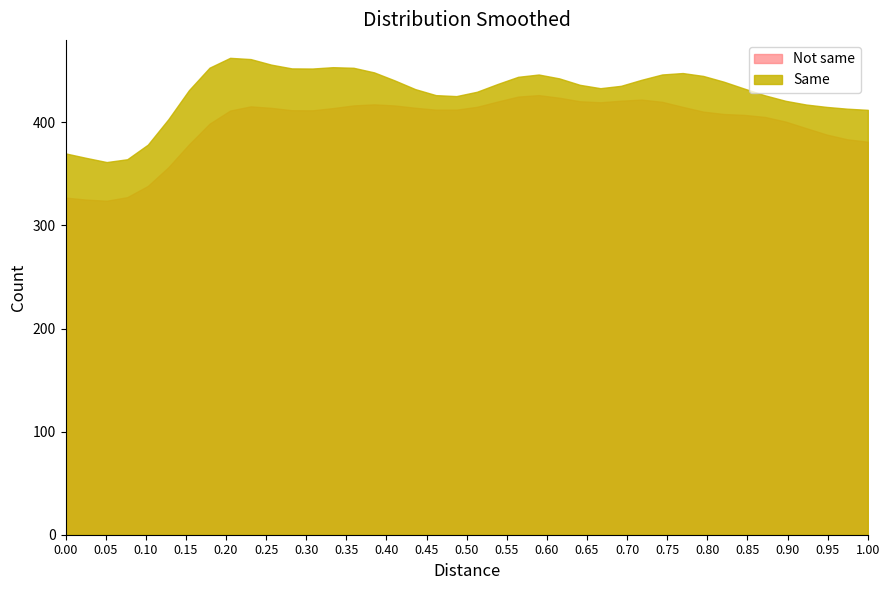

What is the lowest value of the Same series?

361.5